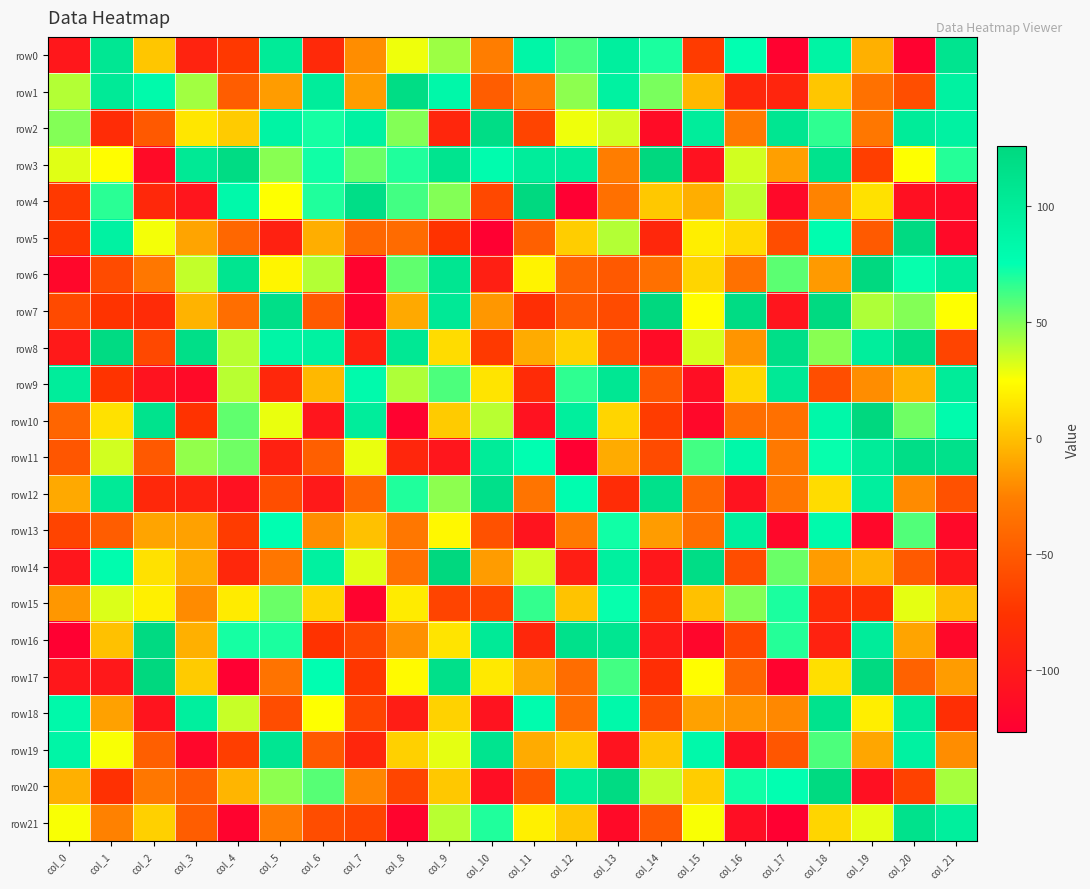

How many categories are shown in the chart?

22